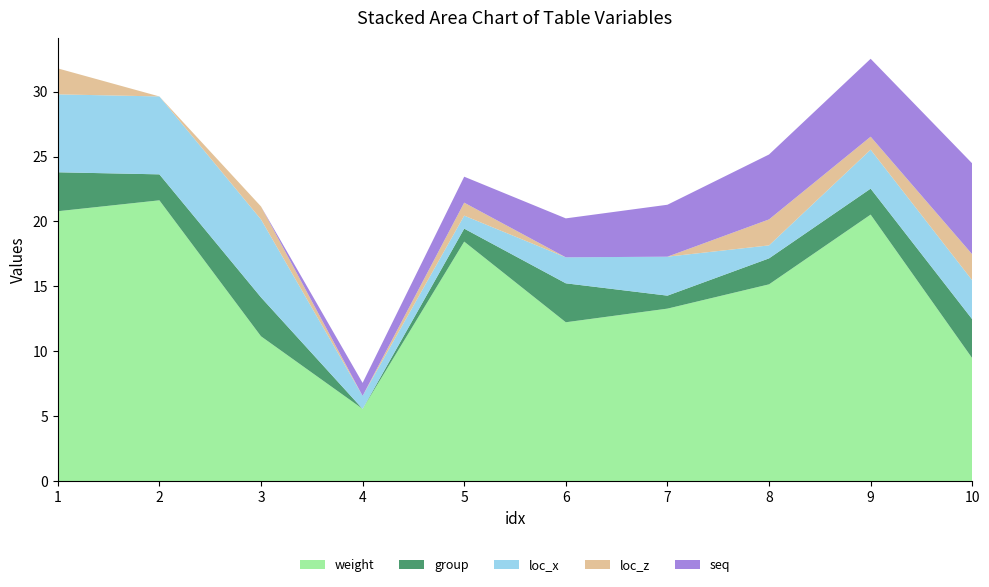

Reading left to right, list all the values displayed in this chart.

weight: 20.8	21.6	11.2	5.6	18.4	12.2	13.3	15.2	20.5	9.5
group: 3.0	2.0	3.0	0.0	1.0	3.0	1.0	2.0	2.0	3.0
loc_x: 6.0	6.0	6.0	1.0	1.0	2.0	3.0	1.0	3.0	3.0
loc_z: 2.0	0.0	1.0	0.0	1.0	0.0	0.0	2.0	1.0	2.0
seq: 0.0	0.0	0.0	1.0	2.0	3.0	4.0	5.0	6.0	7.0